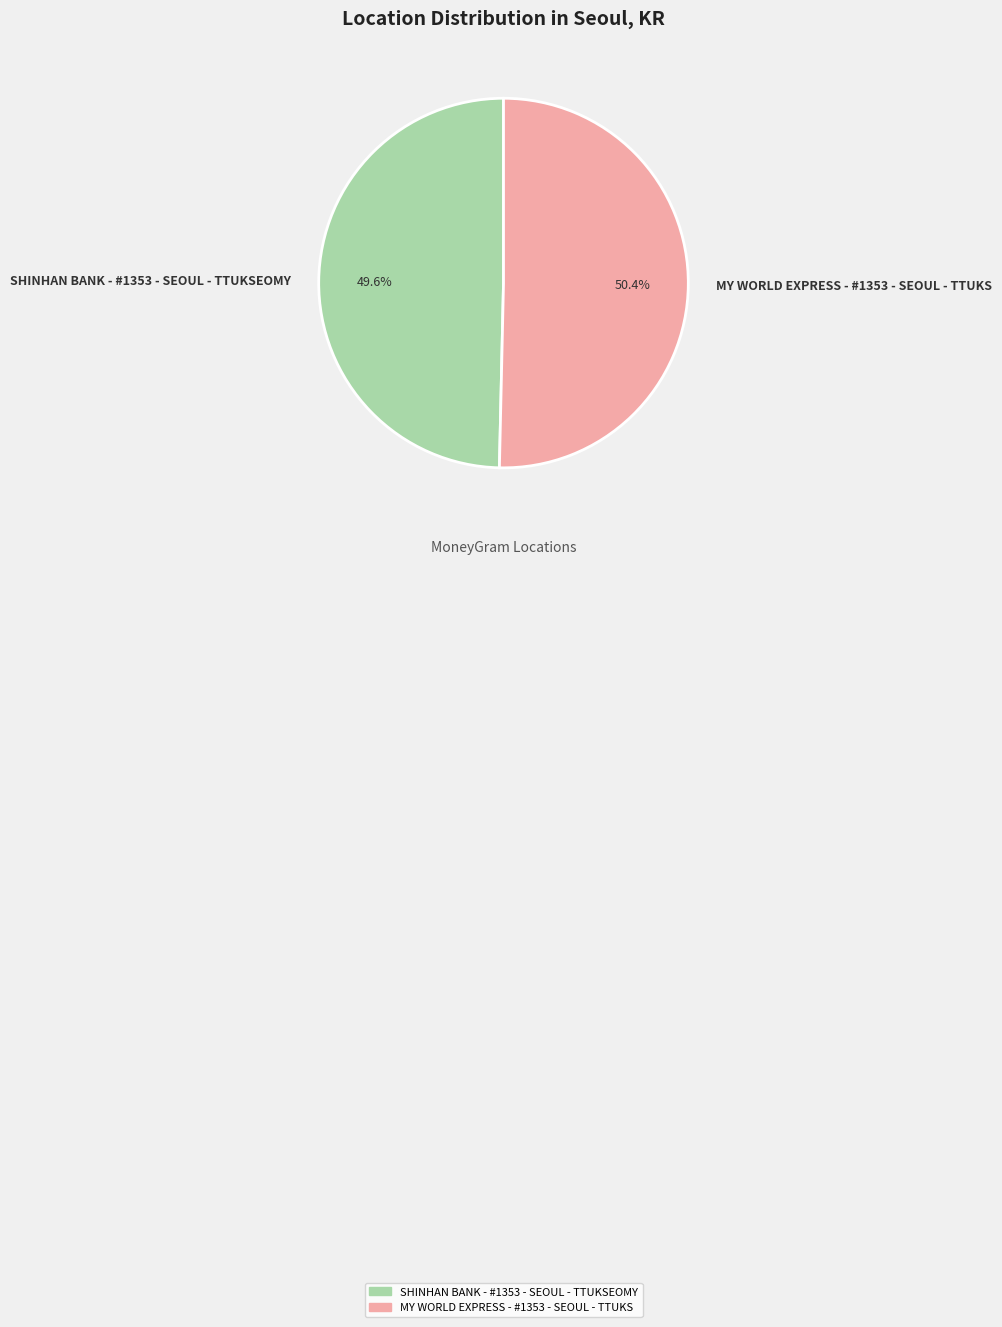

What percentage is the MY WORLD EXPRESS - #1353 - SEOUL - TTUKS slice, to the nearest percent?

50%